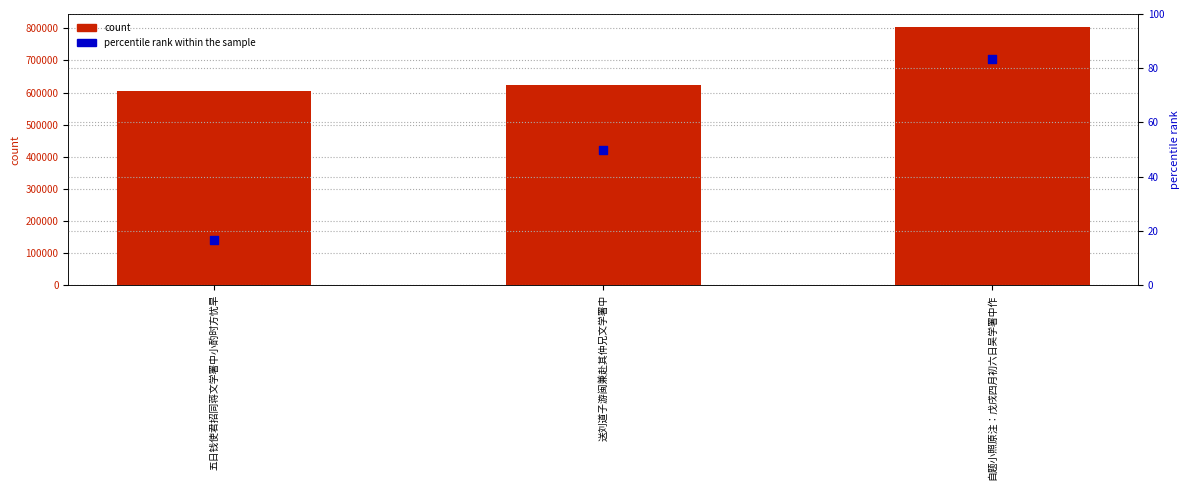

At which category is the sum across all series the highest?

自题小照原注：戊戌四月初六日吴学署中作